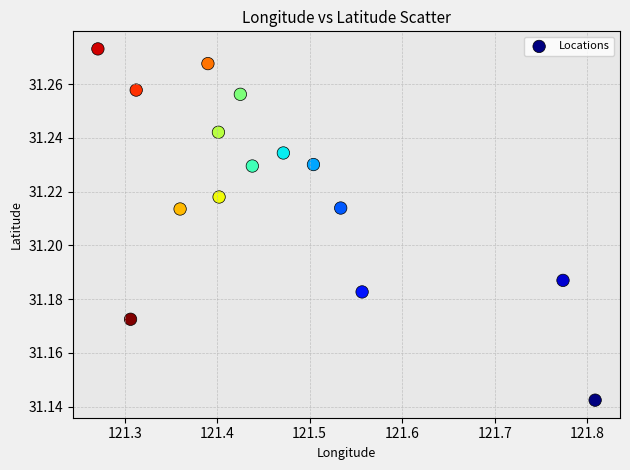

What is the range of X values (max minus min)?

0.5